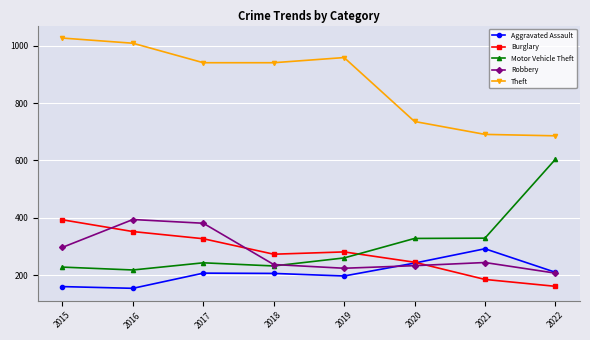

What is the average value of the Motor Vehicle Theft series?

305